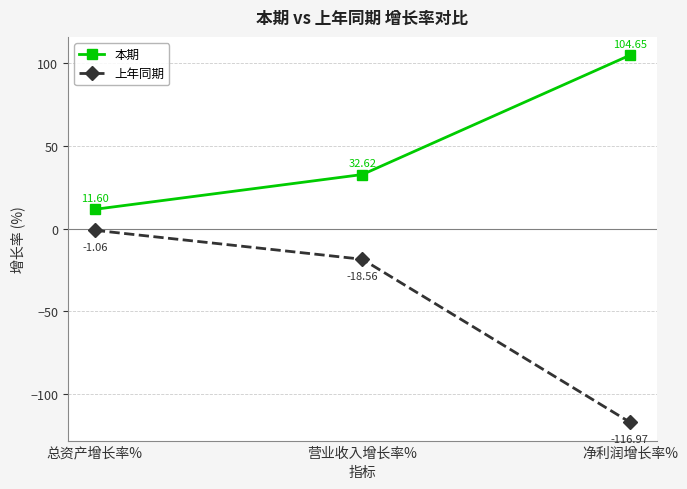

At which label is 上年同期 closest to -59?

营业收入增长率%